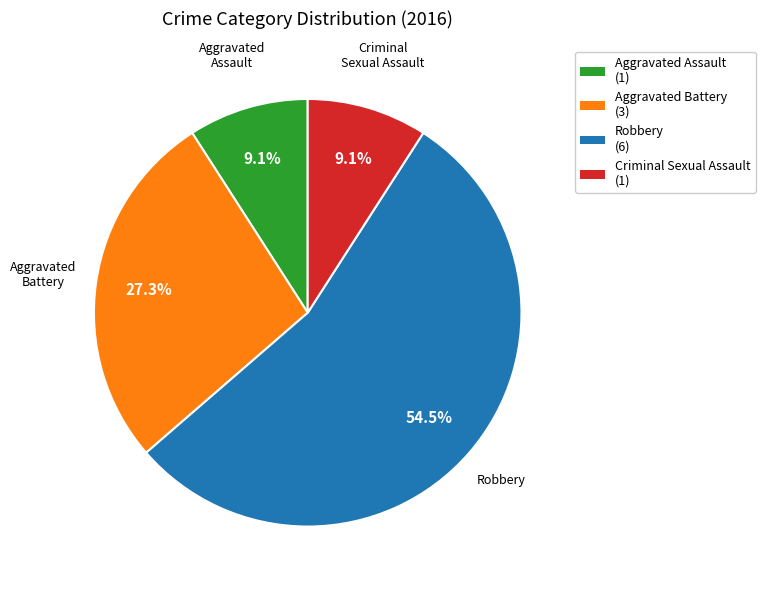

Is Robbery the majority of the pie?

Yes